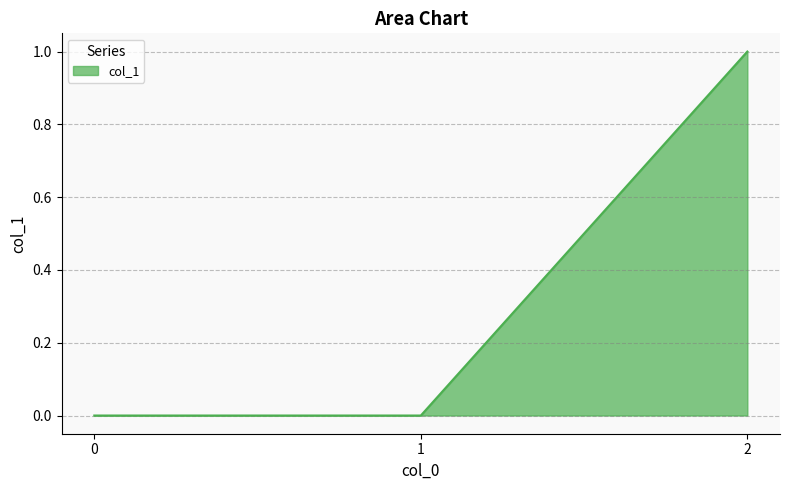

Does the chart have visible grid lines?

Yes